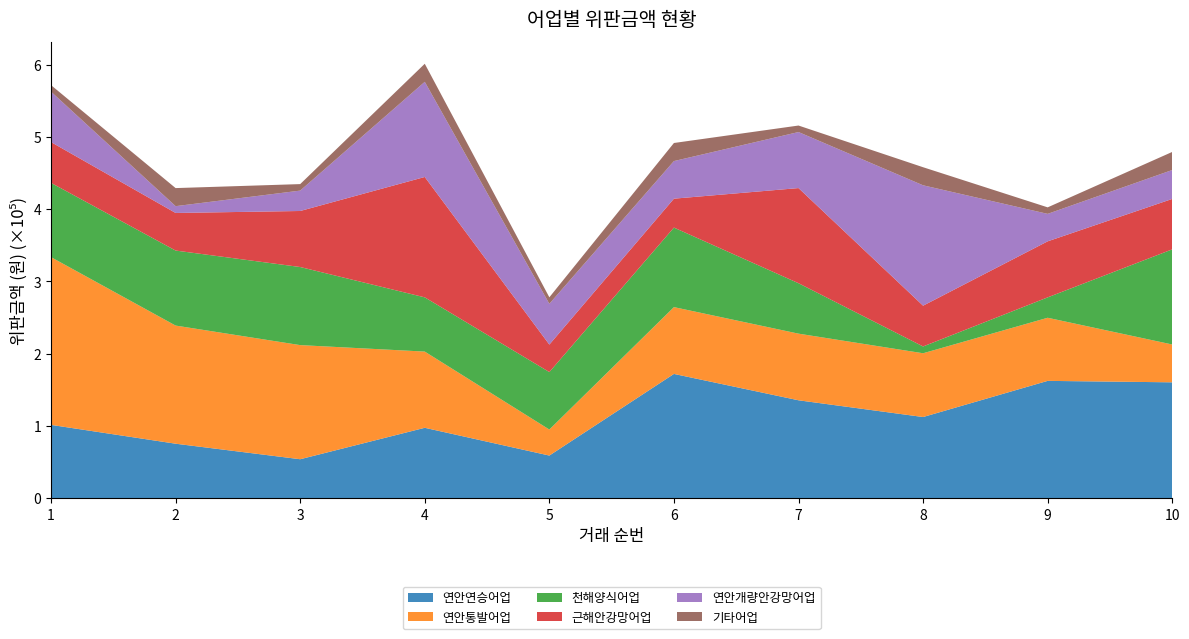

Reading left to right, list all the values displayed in this chart.

연안연승어업: 1=101640	2=75600	3=54120	4=97600	5=59200	6=172120	7=135660	8=112500	9=162500	10=160500
연안통발어업: 1=232000	2=163400	3=157850	4=105420	5=36000	6=92400	7=92160	8=88200	9=87300	10=52320
천해양식어업: 1=102750	2=103750	3=108000	4=75000	5=79500	6=110000	7=69750	8=9400	9=28200	10=131600
근해안강망어업: 1=56400	2=52000	3=77500	4=166500	5=38000	6=40000	7=131600	8=56400	9=77500	10=69750
연안개량안강망어업: 1=69750	2=9400	3=28200	4=131600	5=56400	6=52000	7=77500	8=166500	9=38000	10=40000
기타어업: 1=9000	2=25000	3=9000	4=25000	5=9000	6=25000	7=9000	8=25000	9=9000	10=25000